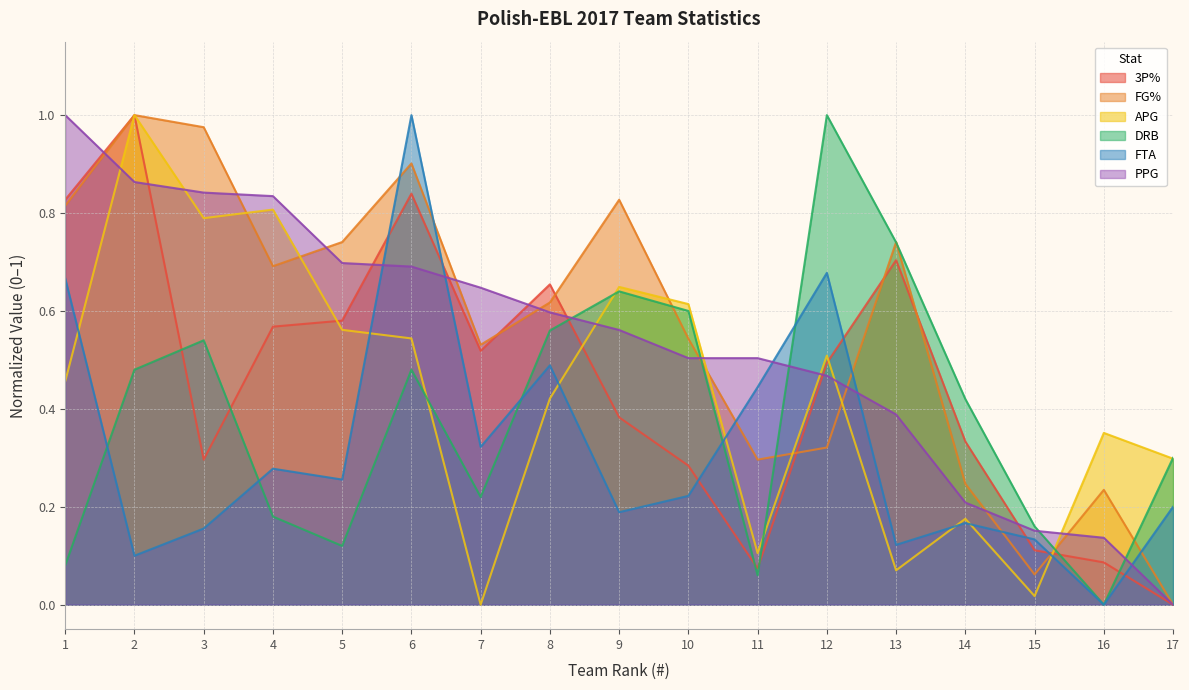

What is the approximate value of FTA at 6?

1.0